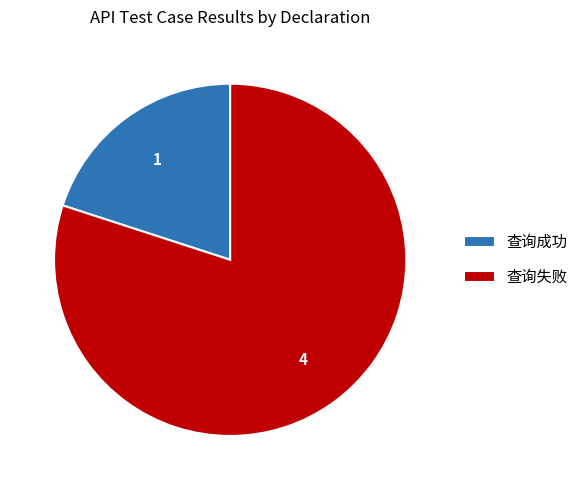

Which category has the smallest portion of the pie?

查询成功